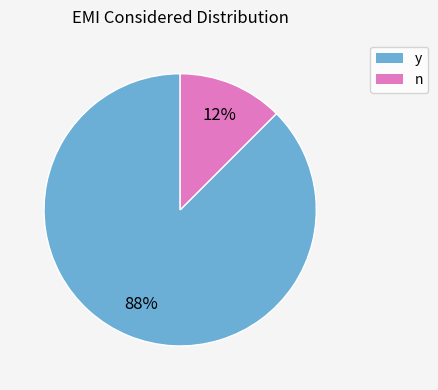

Rank the categories by value from highest to lowest.

y, n